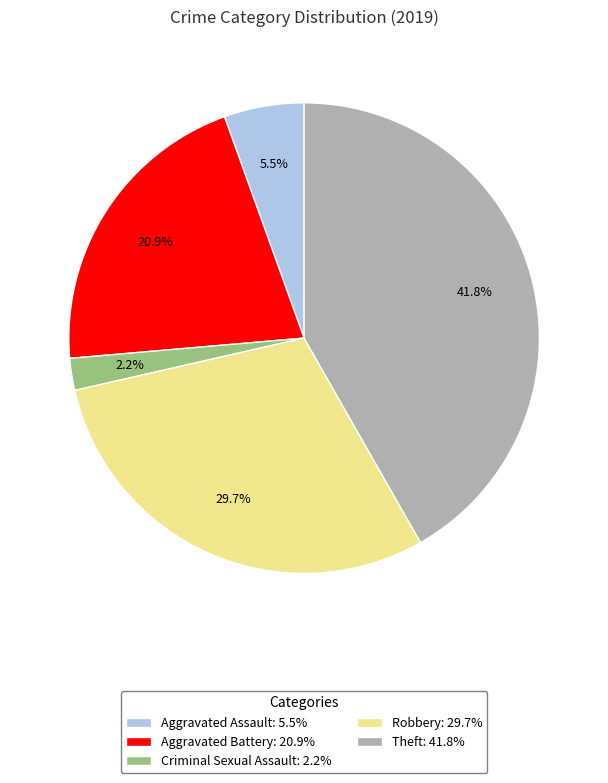

Approximately how many times larger is the value at Aggravated Battery compared to Theft?

0.5